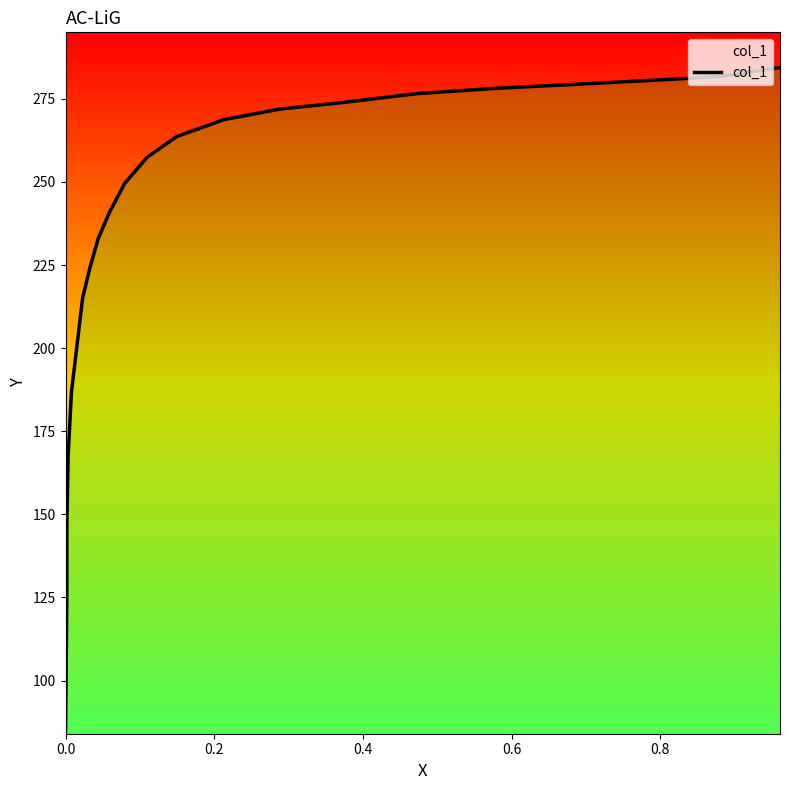

What is the smallest value displayed?

84.7